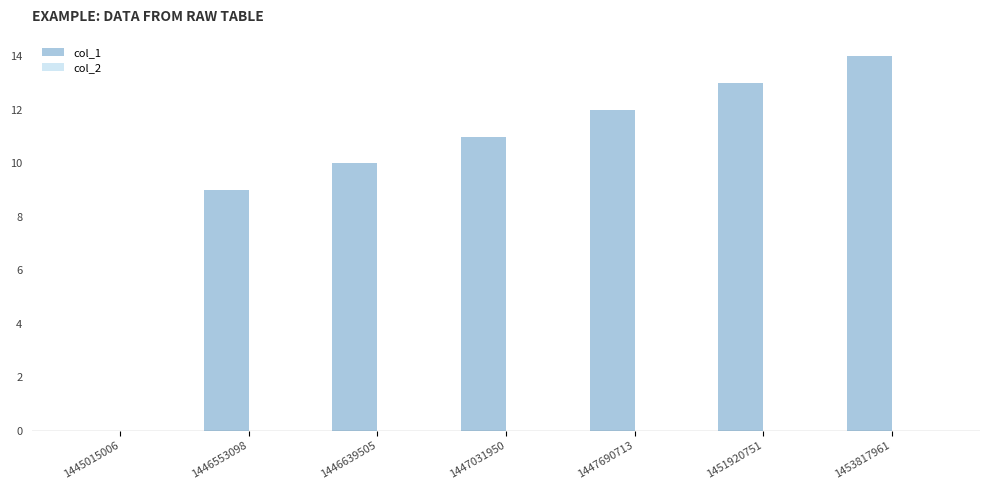

At which label is the value closest to 7?

1446553098